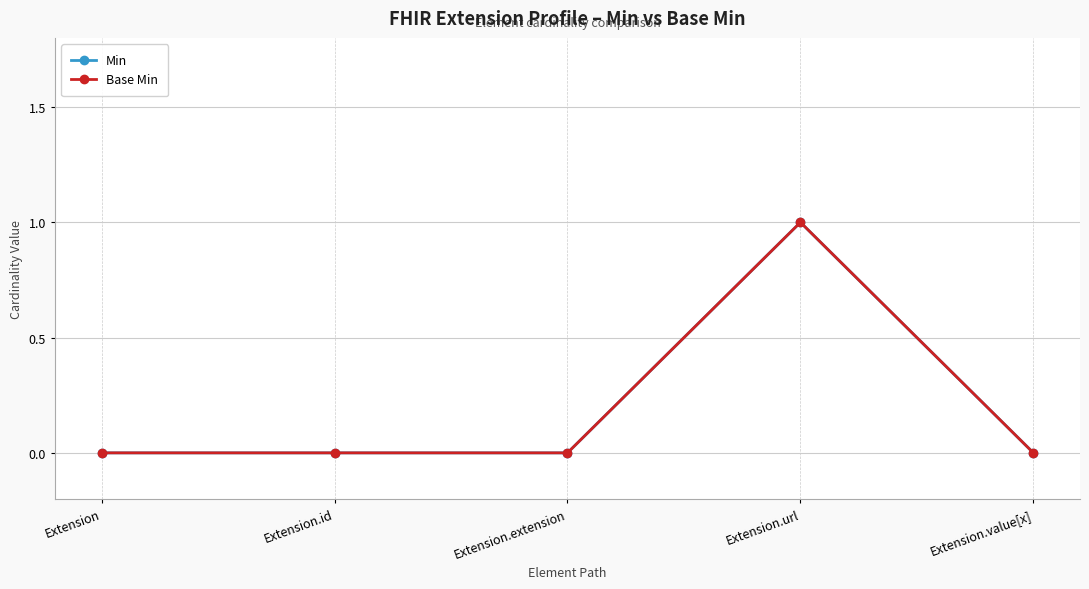

Is this an area chart (filled region under the line)?

No